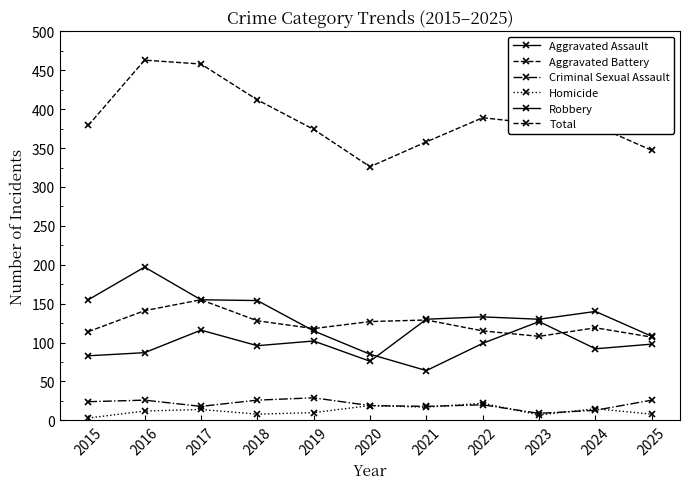

How many distinct data groups are displayed?

6